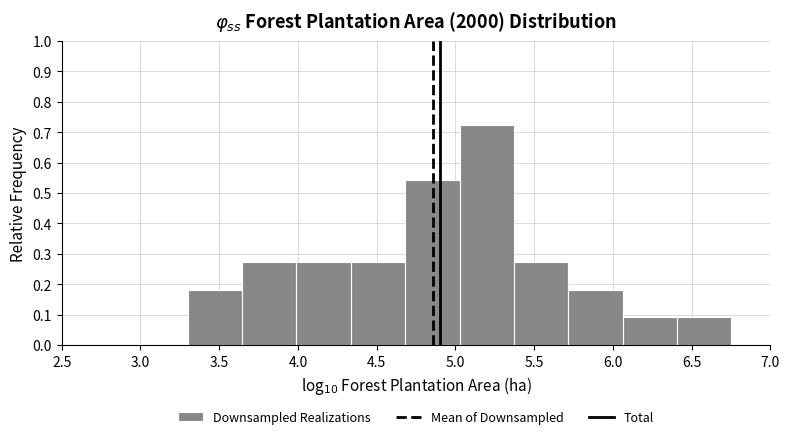

Which range on the x-axis has the tallest bar?

5.05 to 5.35